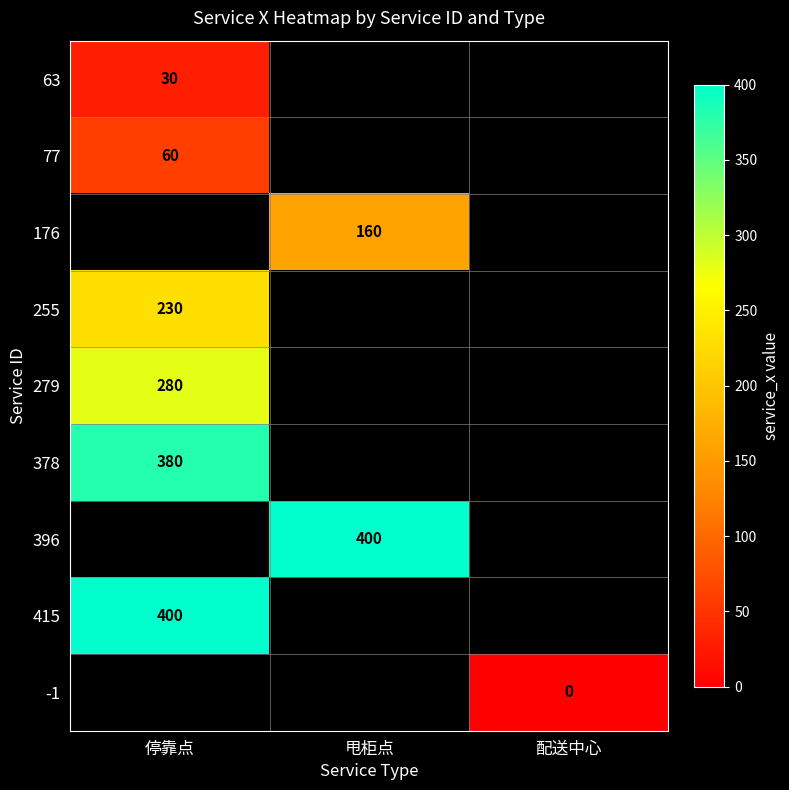

Is it true that 255 equals 106 at 停靠点?

False